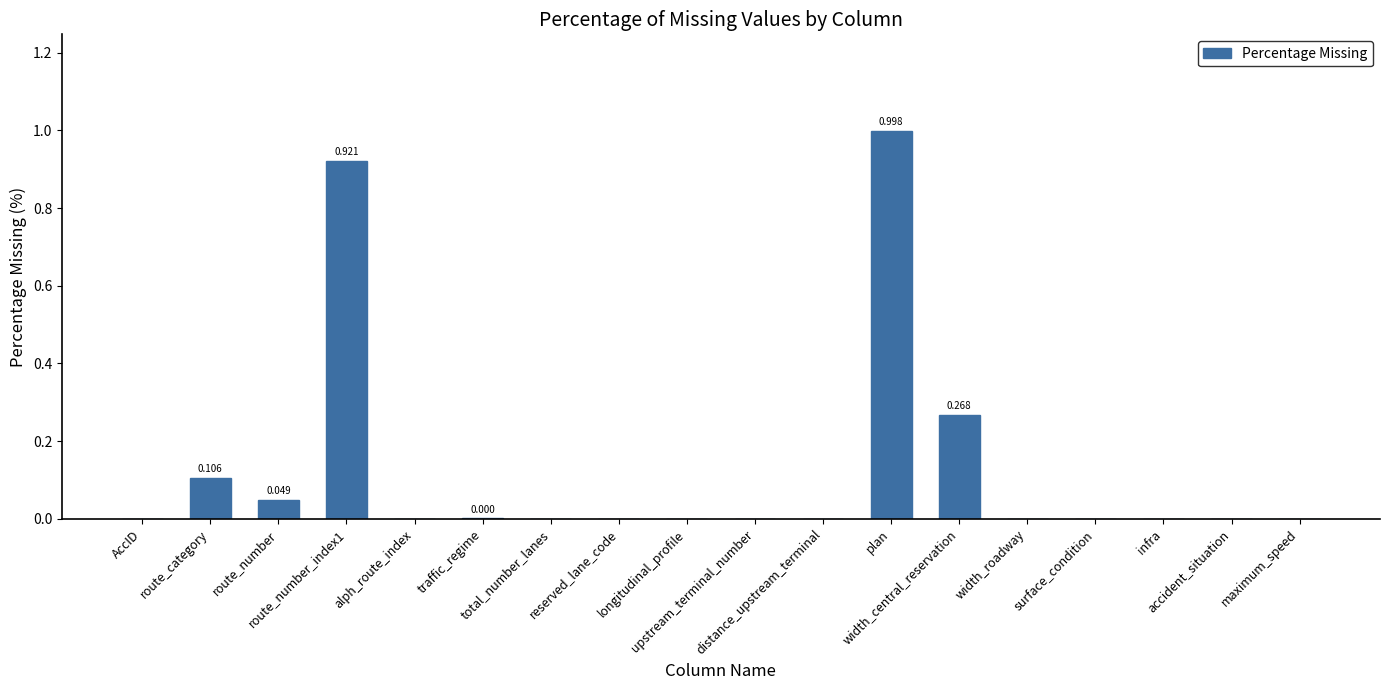

How many categories are shown in the chart?

18